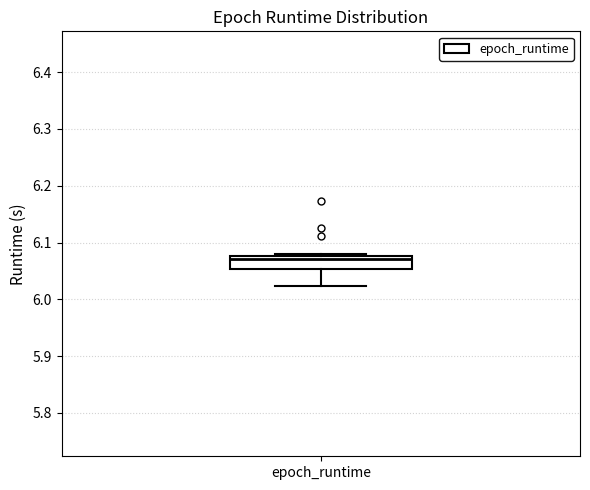

Read this box plot against the y-axis: the position of the median line, the range covered by the box, and the ends of both whiskers. The values are not printed on the chart, so give them approximately, as read against the axis.

median 6.07, box 6.05 to 6.08, whiskers 6.02 to 6.08 (just above the box's upper edge)